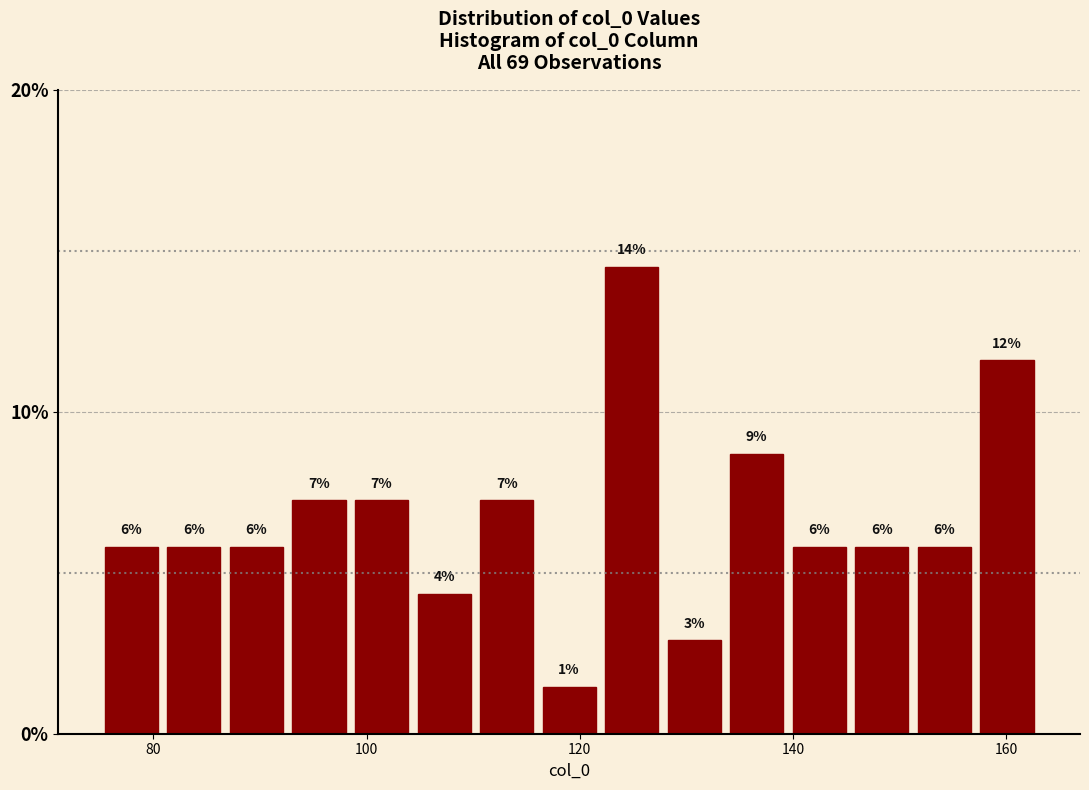

Around what value on the x-axis is the tallest bar? Give the approximate position of its centre, as read against the axis.

124